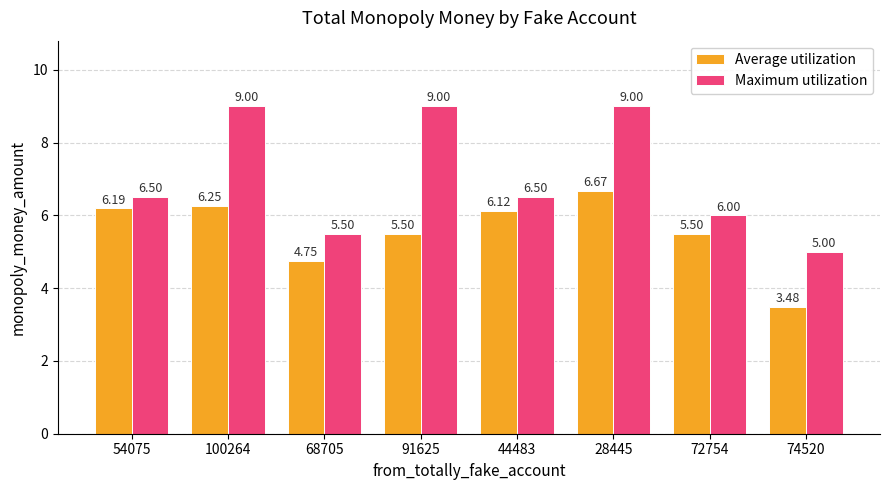

Rank the series by their maximum value, from highest to lowest.

Maximum utilization, Average utilization